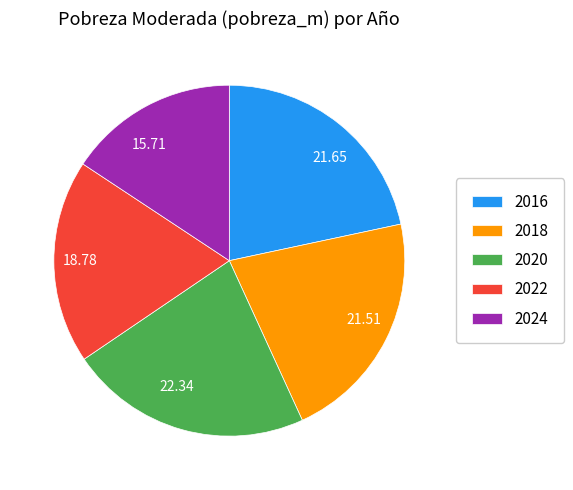

Combined, do 2018 and 2024 account for over 50%?

No